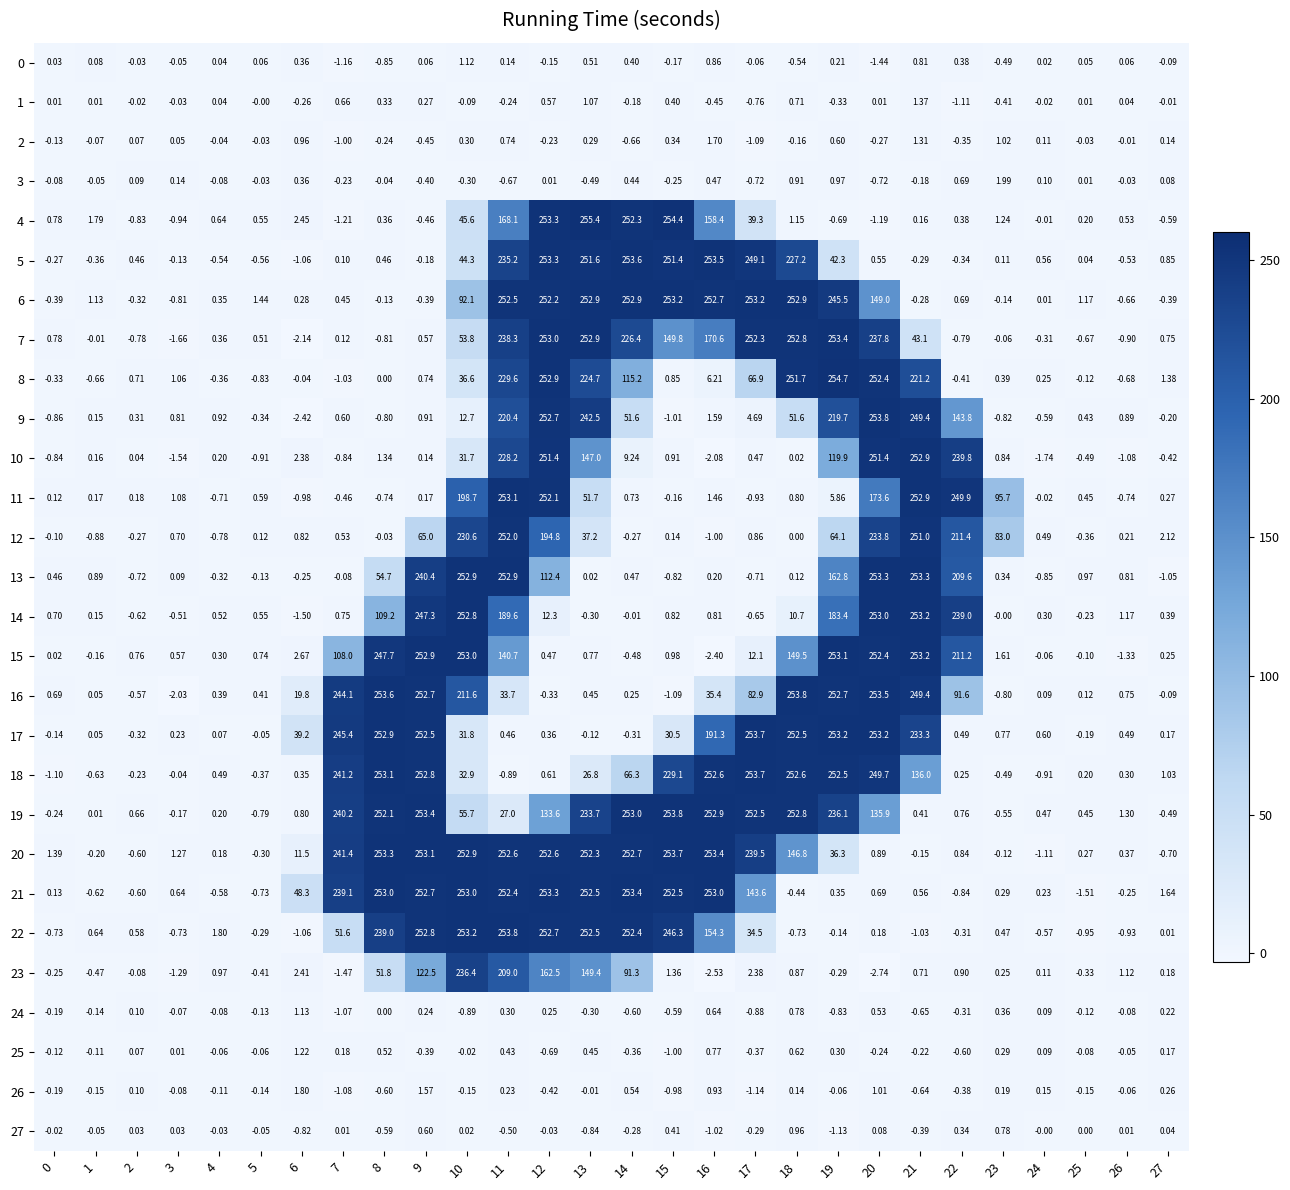

Is the value of 24 at 25 greater than the value of 6 at 4?

No